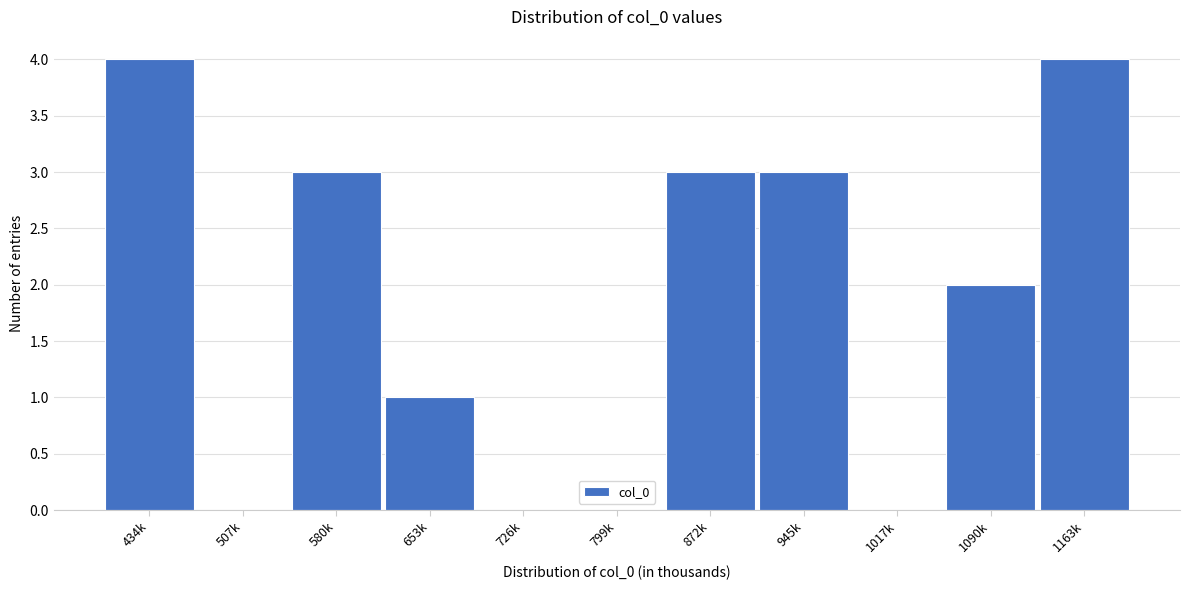

Reading left to right, what are all the values shown in this chart?

434k=4	507k=0	580k=3	653k=1	726k=0	799k=0	872k=3	945k=3	1017k=0	1090k=2	1163k=4